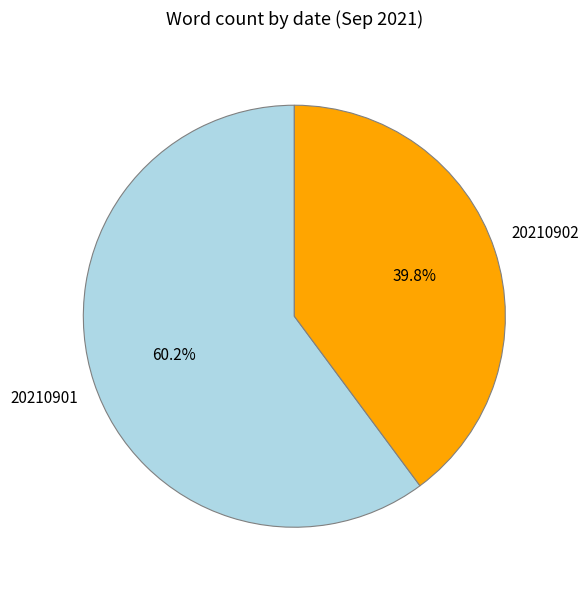

What is the smallest slice in the pie chart?

20210902